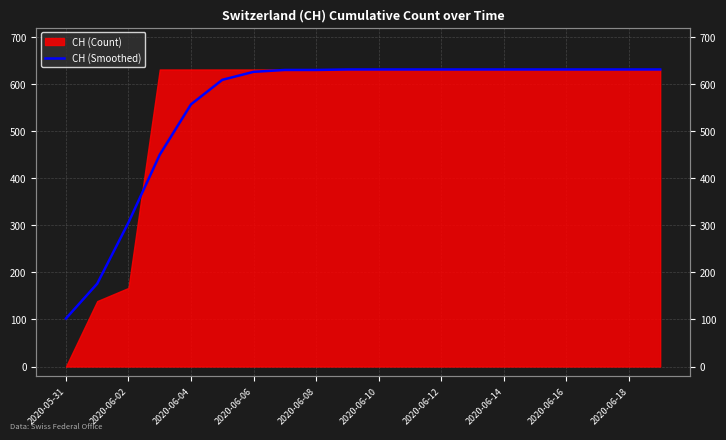

True or false: the data shows 1096 at 2020-06-14.

False